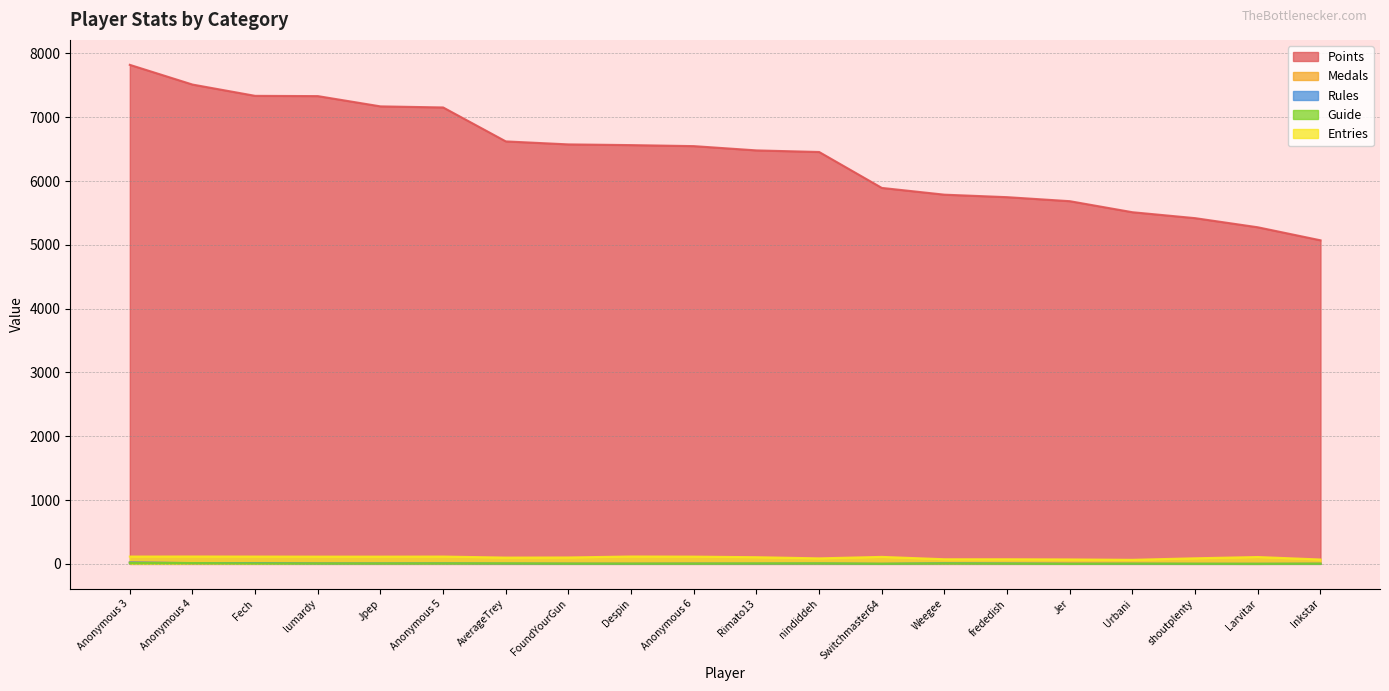

At which category is the sum across all series the highest?

Anonymous 3